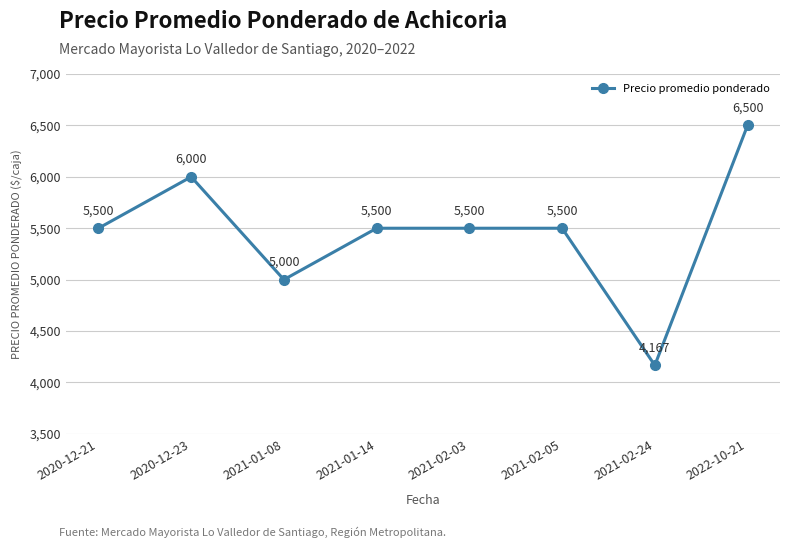

What is the difference between the second highest and minimum values?

1833